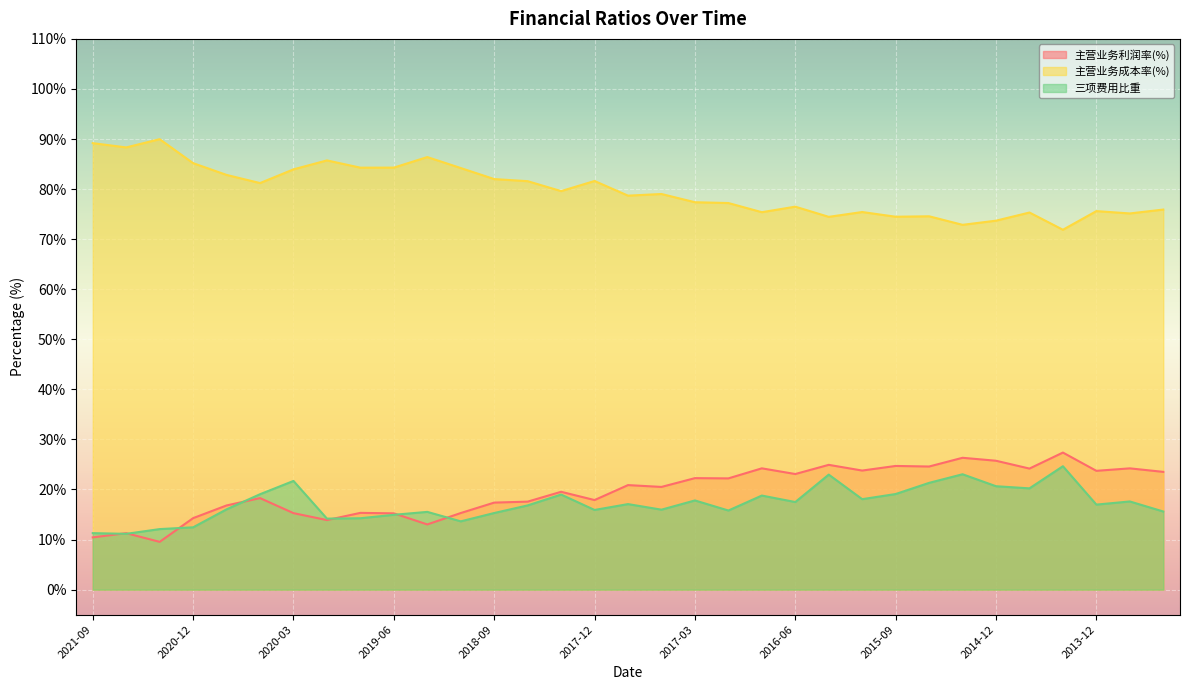

What is the difference between the 主营业务成本率(%) values at 2016-03 and 2011-12?

1.5